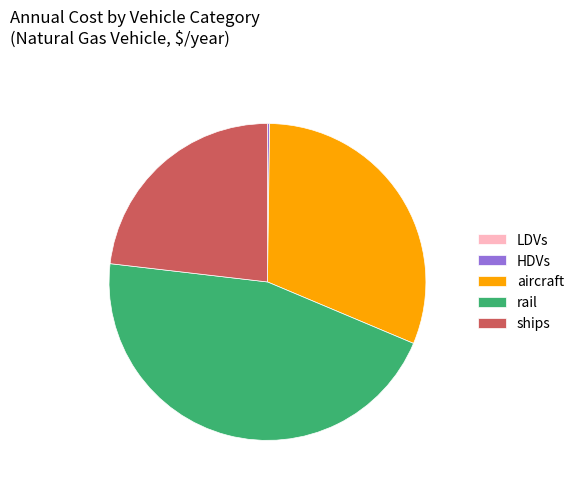

Between rail and ships, which is larger?

rail